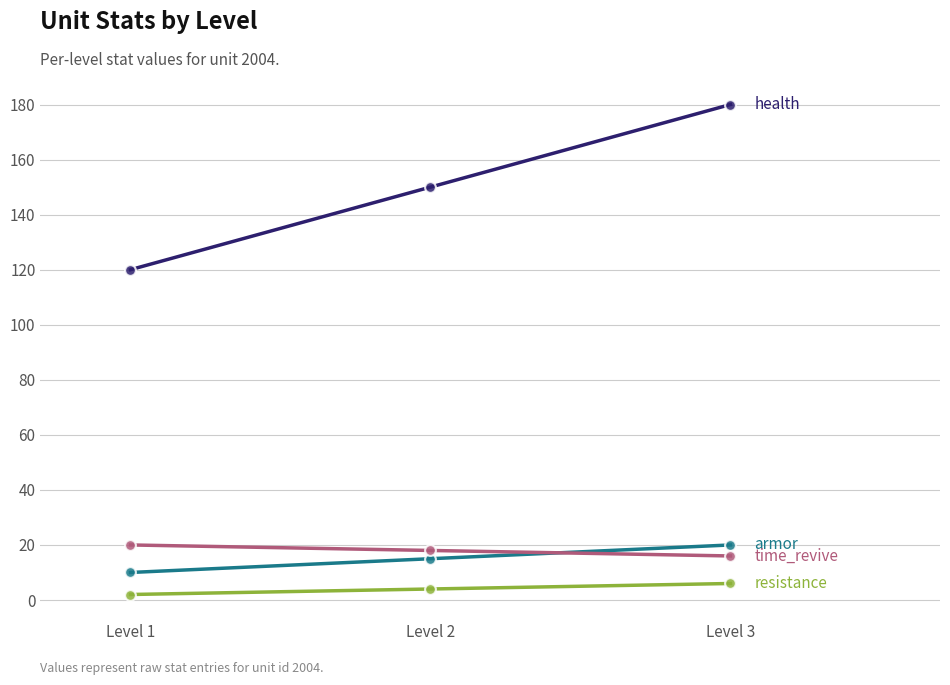

At which category is the sum across all series the highest?

Level 3